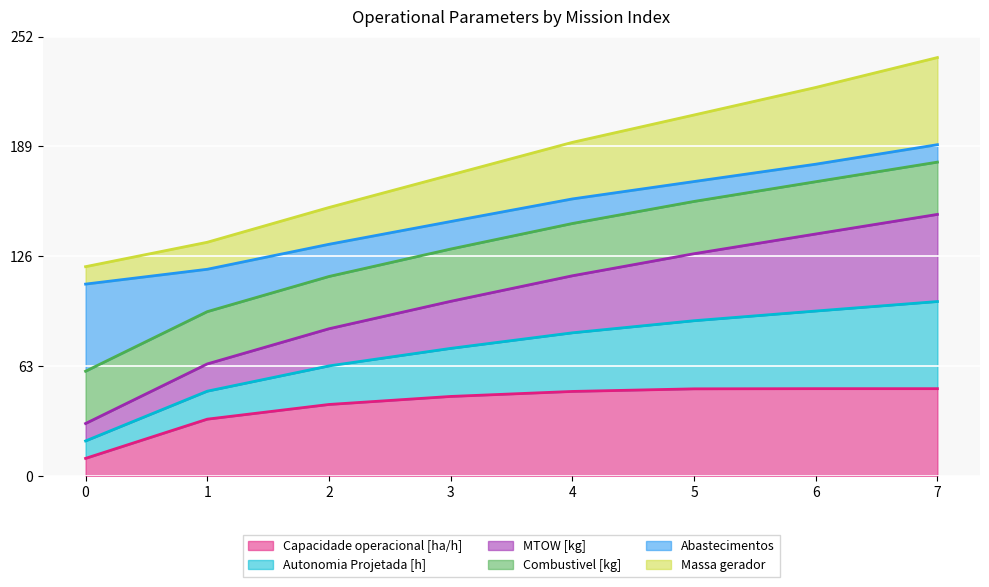

What is the difference between the MTOW [kg] values at 6 and 7?

11.2